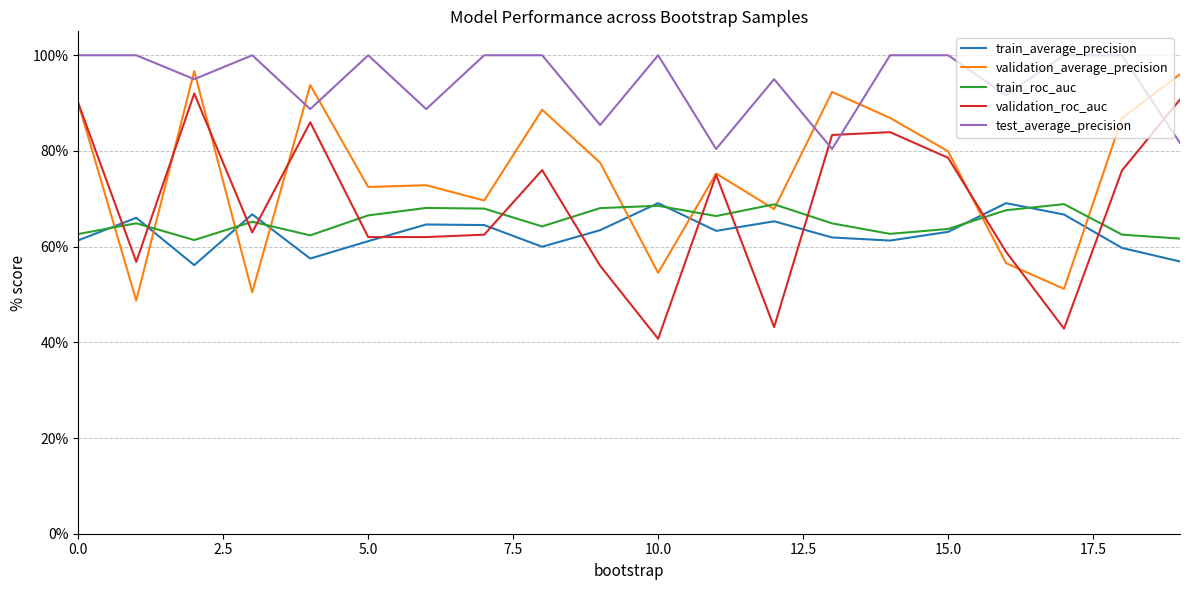

Does the chart have visible grid lines?

Yes